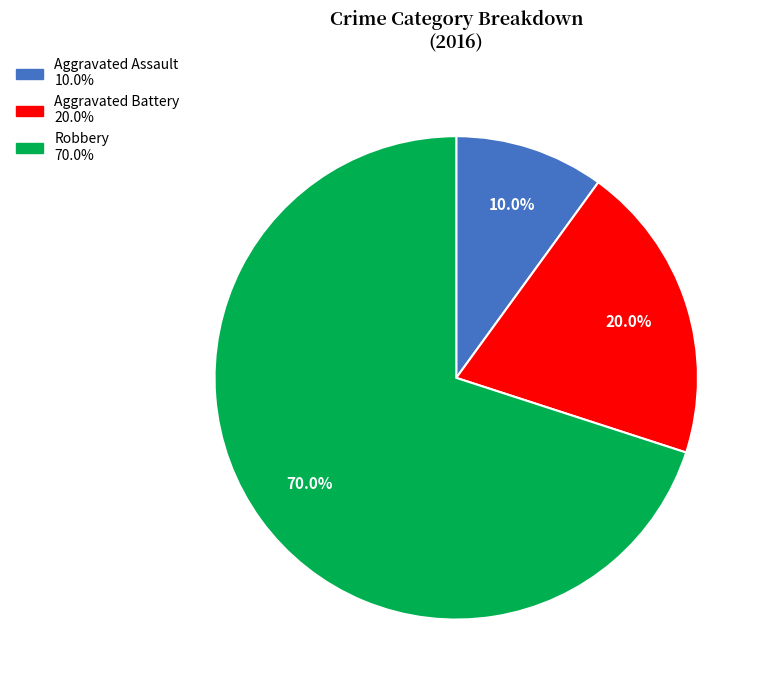

Count the number of slices in the pie.

3